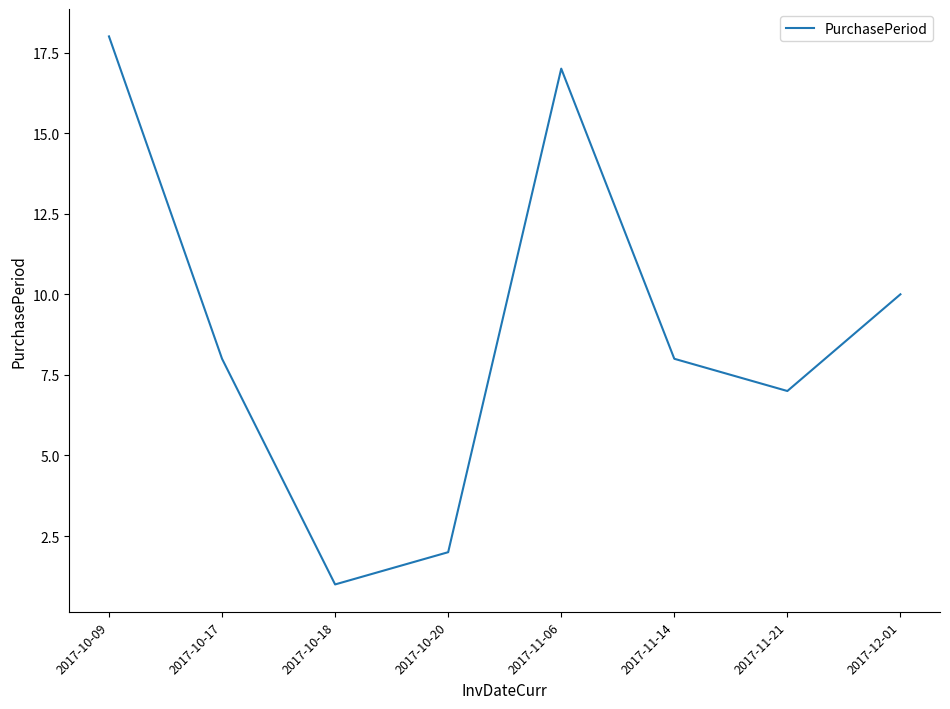

The chart shows a value of 4 at 2017-11-14. True or false?

False